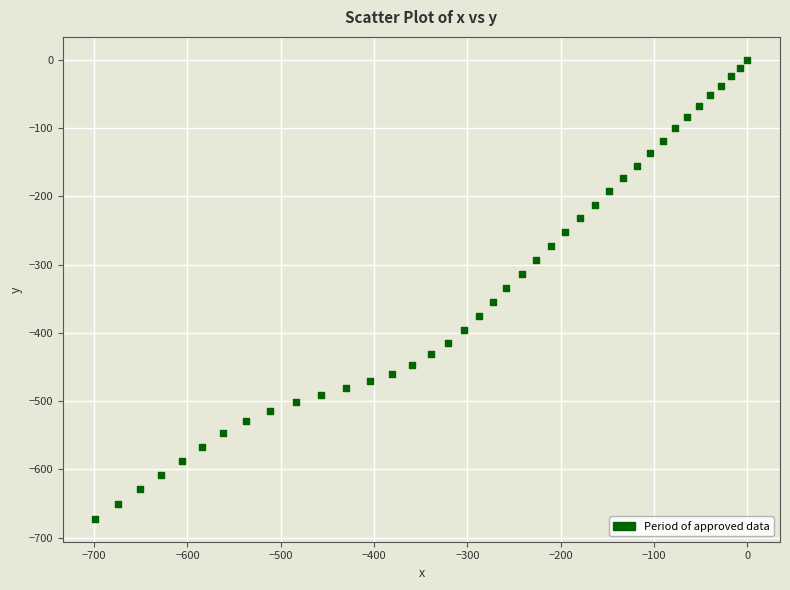

What is the range of X values (max minus min)?

698.5